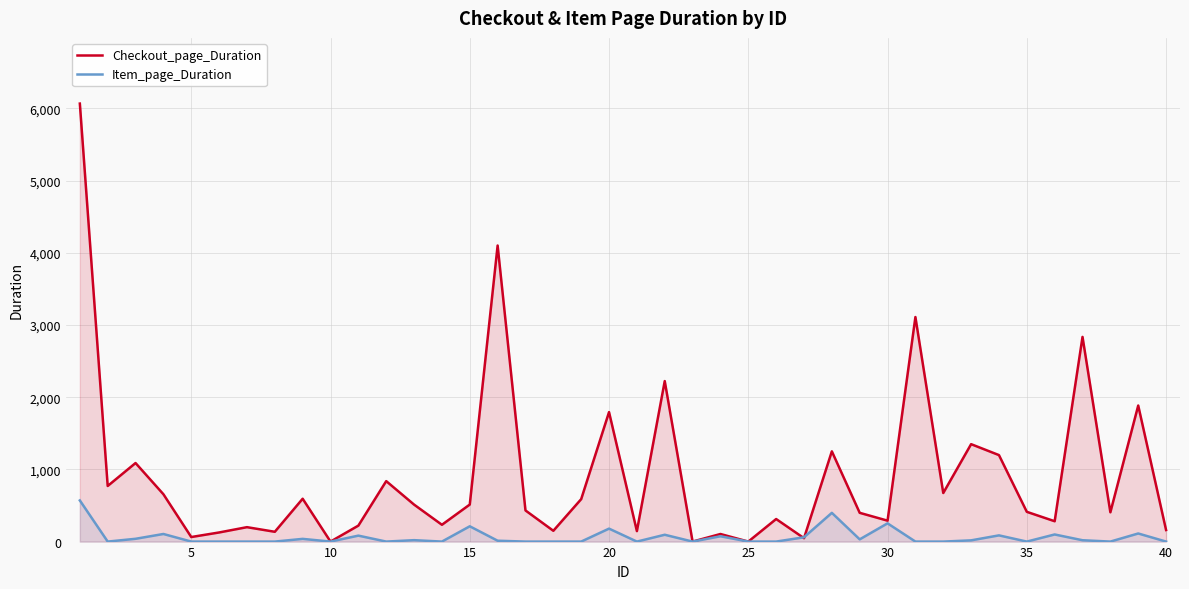

Which series has the largest range (max minus min)?

Checkout_page_Duration